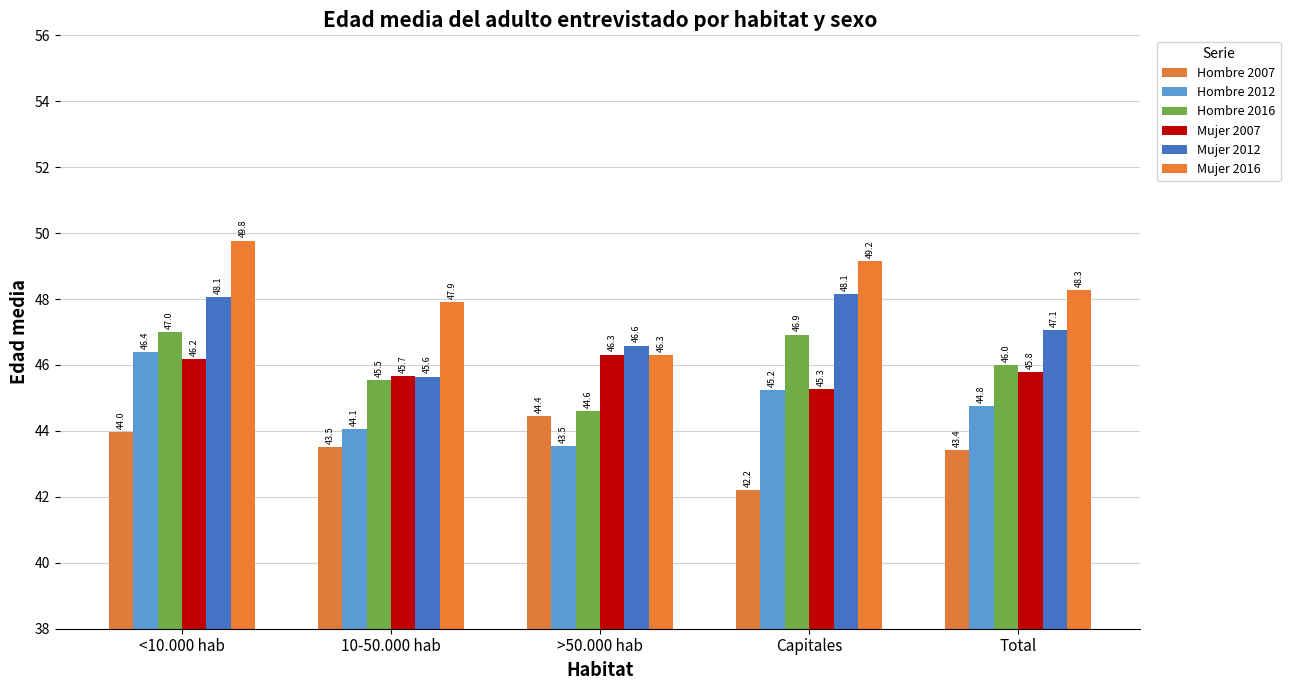

True or false: Hombre 2007 has a value of 70.6 at Capitales.

False